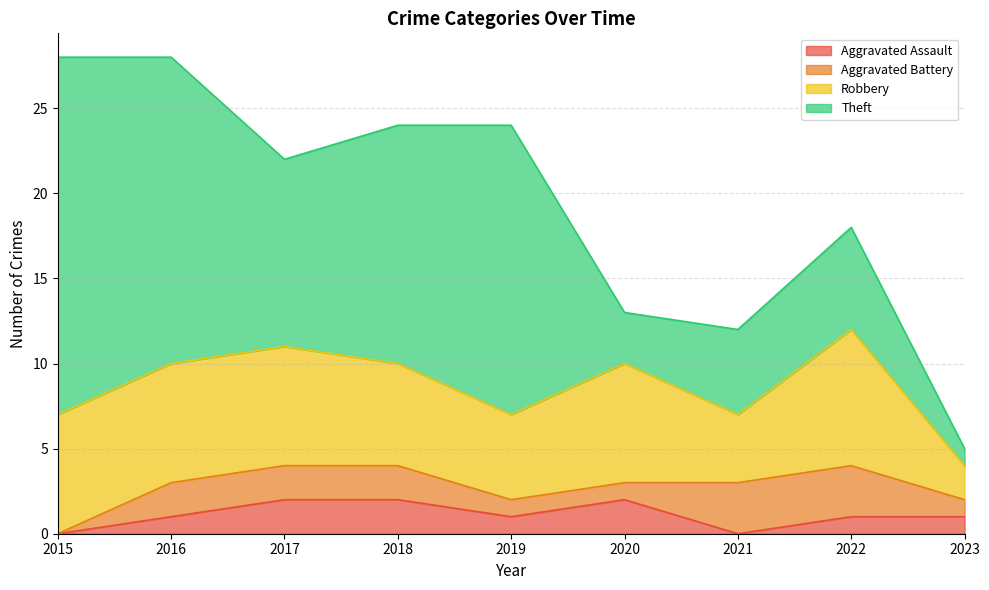

Where do Aggravated Battery and Aggravated Assault first cross each other?

2020 and 2021